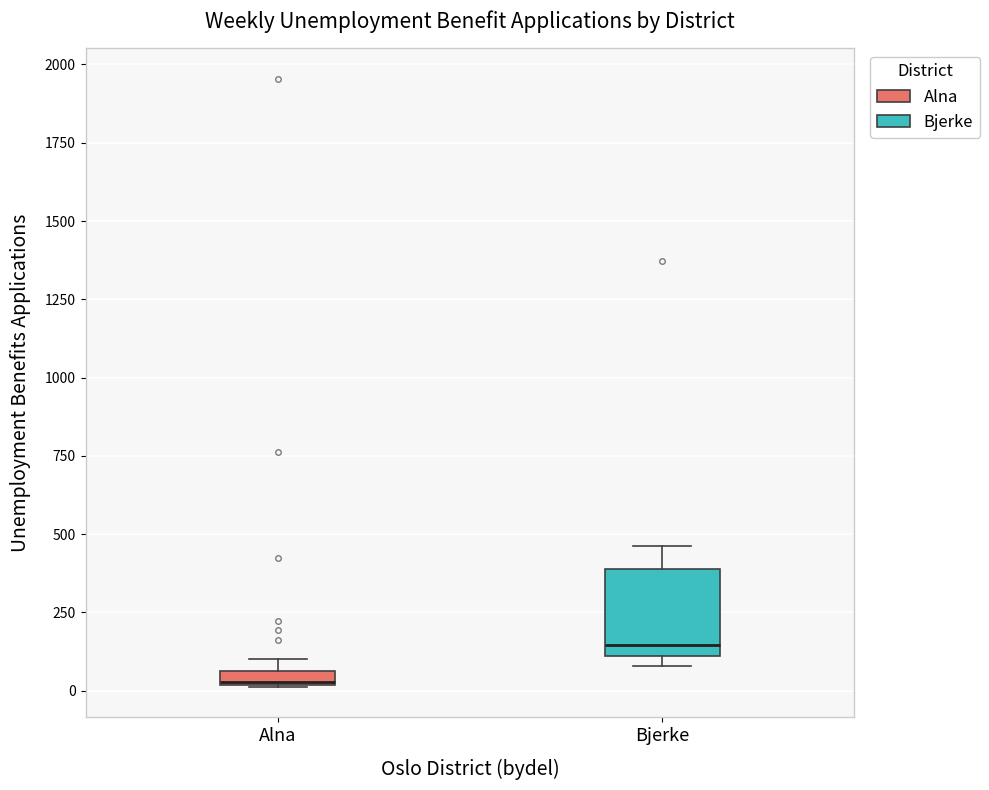

Which box is the tallest, from its lower edge to its upper edge?

Bjerke